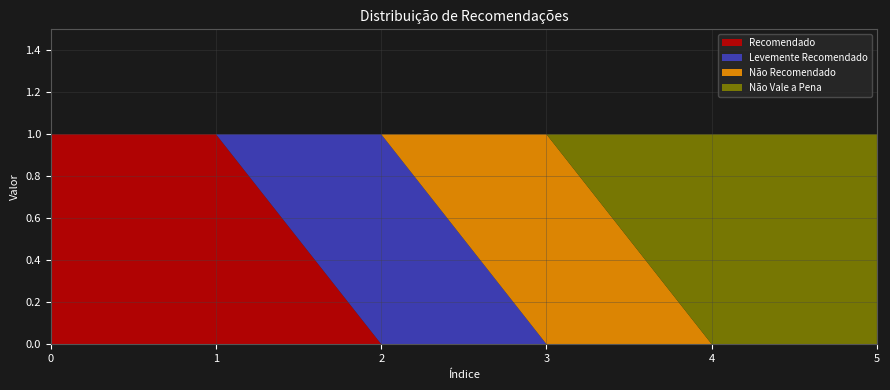

Reading left to right, list all the values displayed in this chart.

Recomendado: 1	1	0	0	0	0
Levemente Recomendado: 0	0	1	0	0	0
Não Recomendado: 0	0	0	1	0	0
Não Vale a Pena: 0	0	0	0	1	1